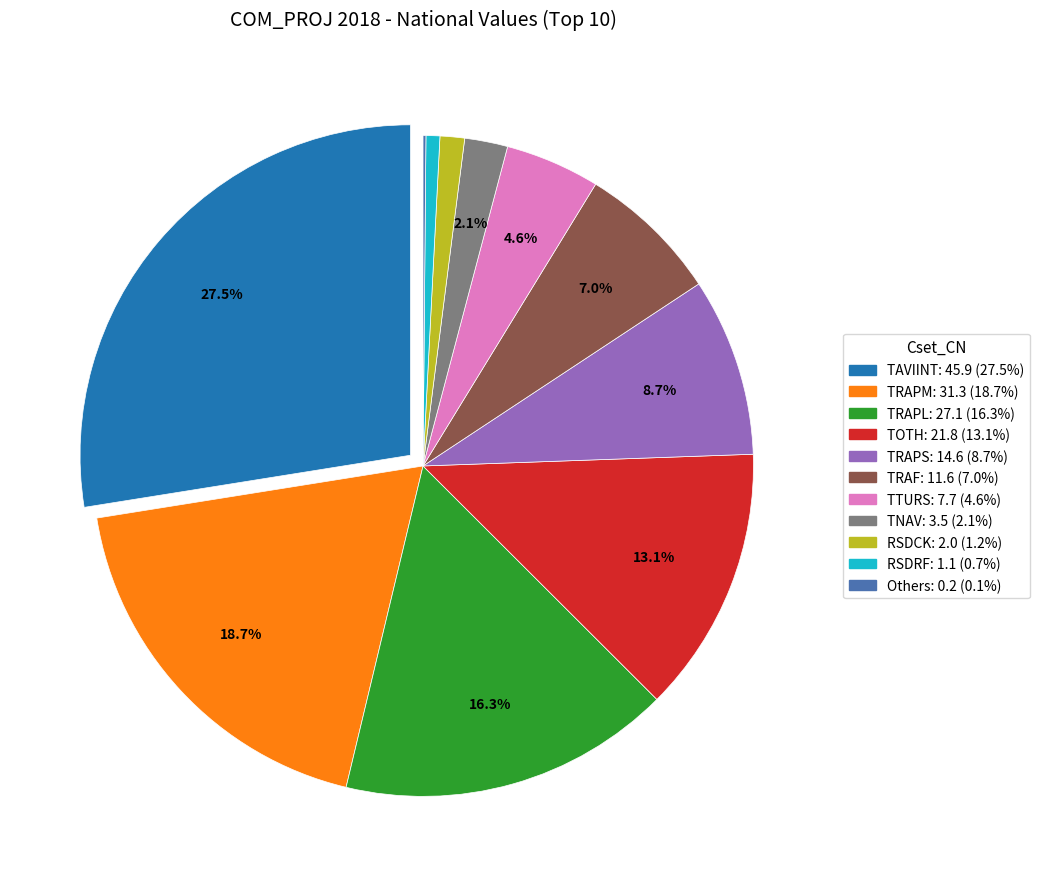

Is there any slice that represents more than half of the pie?

No